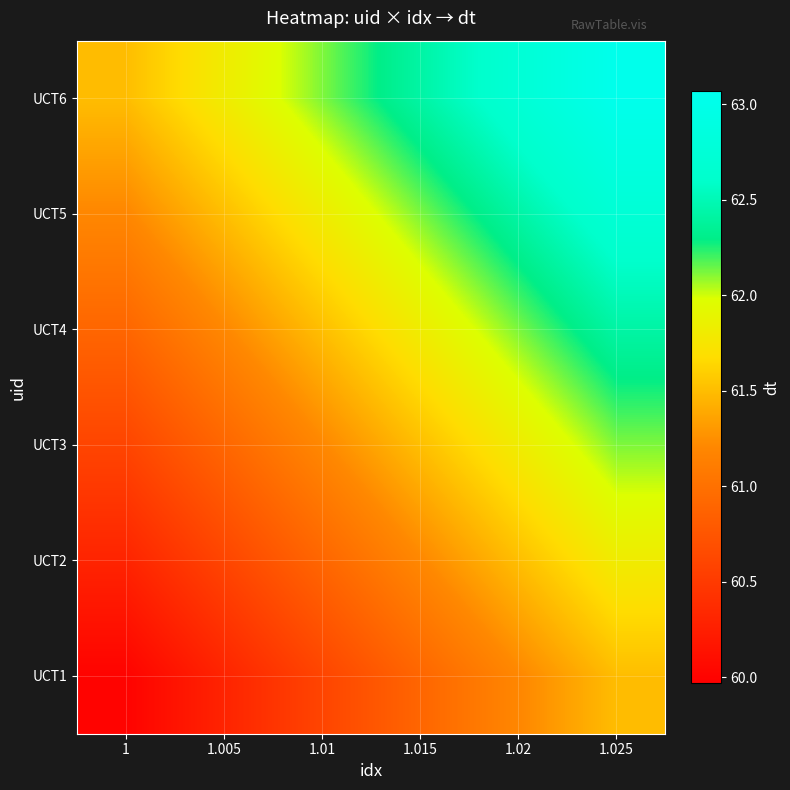

At 1.01, list the series in order from smallest to largest.

UCT1, UCT2, UCT3, UCT4, UCT5, UCT6